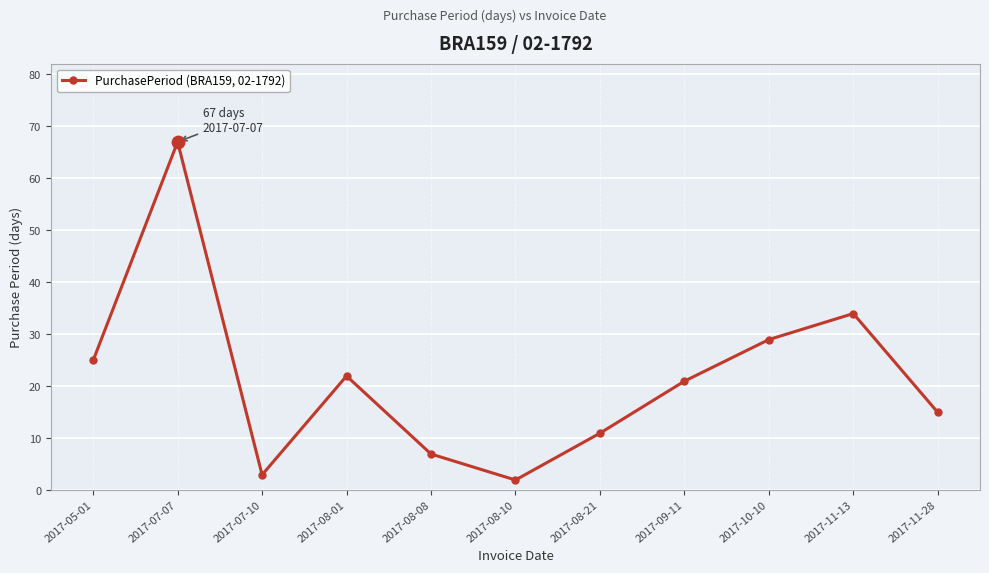

What is the change in value from 2017-07-10 to 2017-08-10?

-1